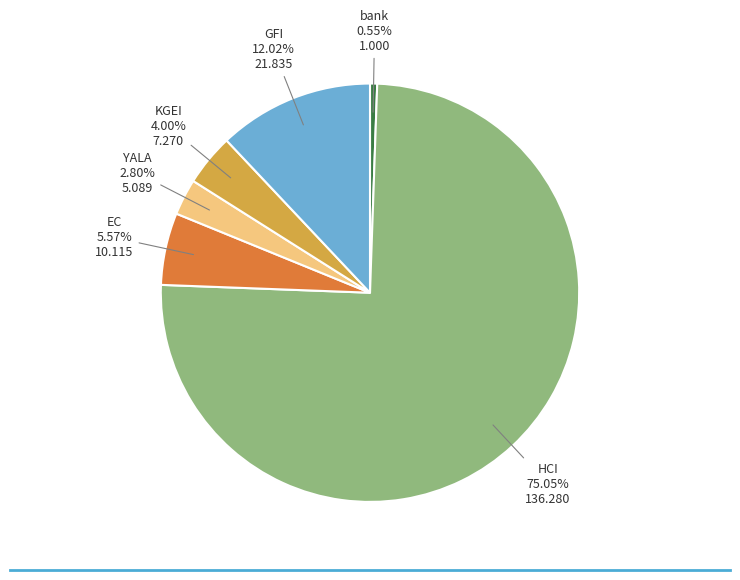

Is there any slice that represents more than half of the pie?

Yes